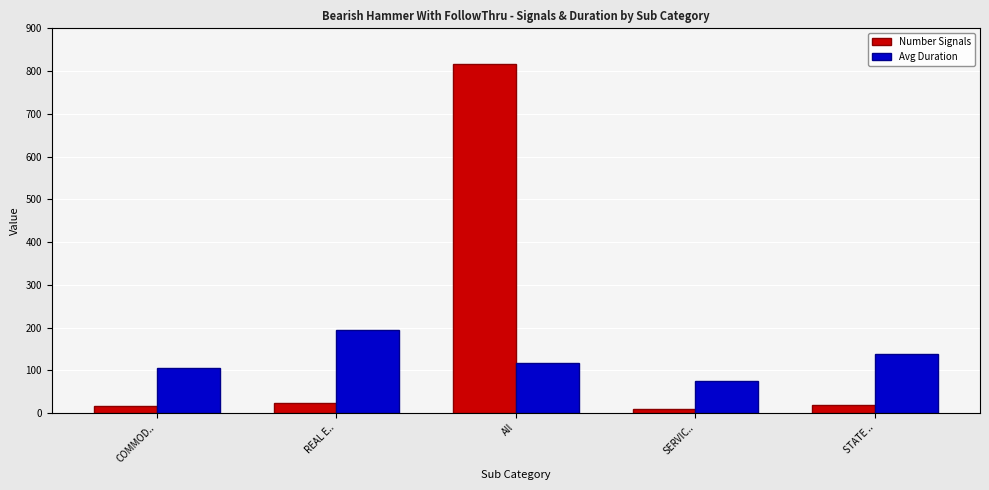

How many bars are there in total?

10